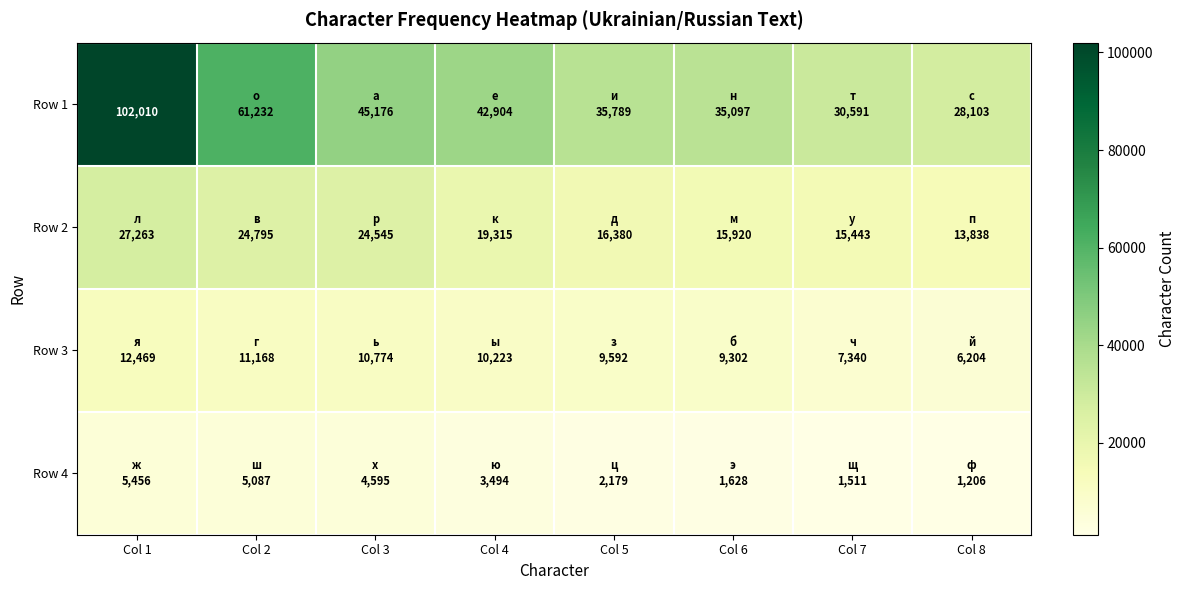

What is the highest value of the Row 2 series?

27263